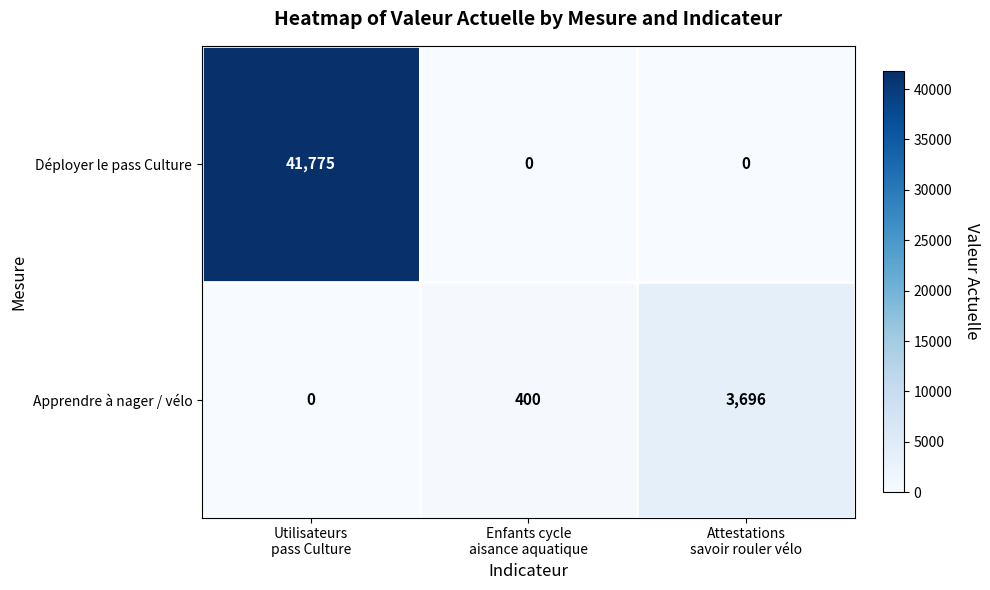

What is the average value of the Déployer le pass Culture series?

13925